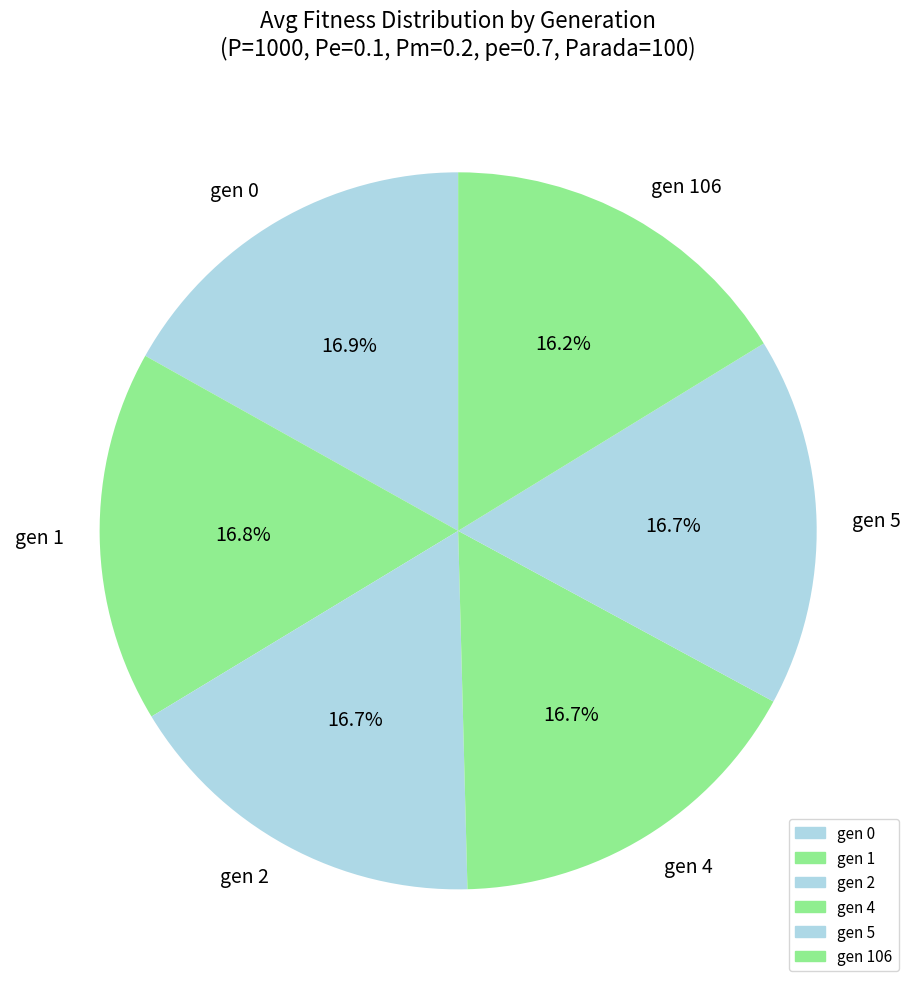

What is the ratio of the value at gen 4 to the value at gen 106?

1.0